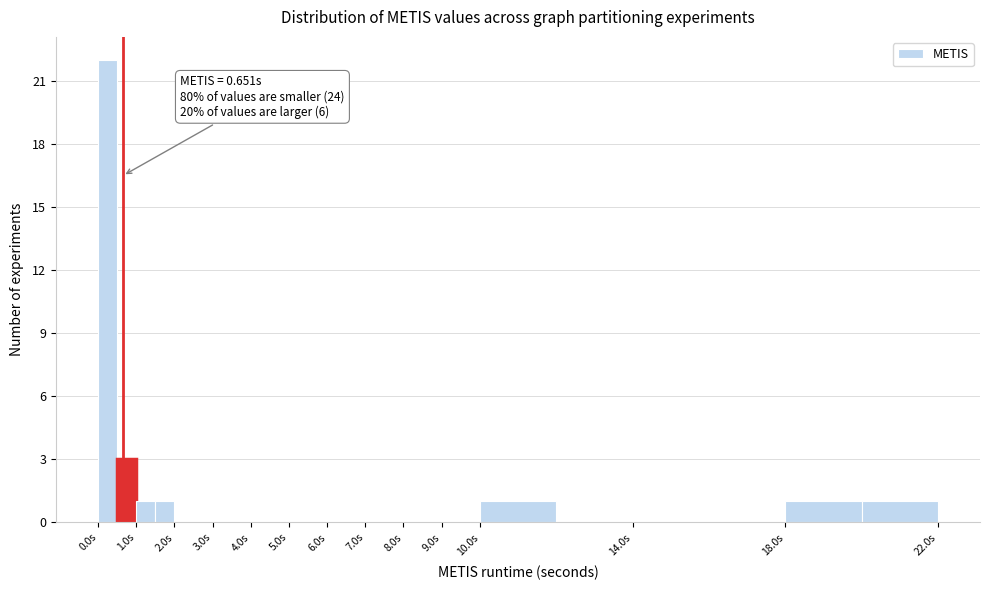

Over which range of the x-axis is the bar tallest?

0.0 to 0.5